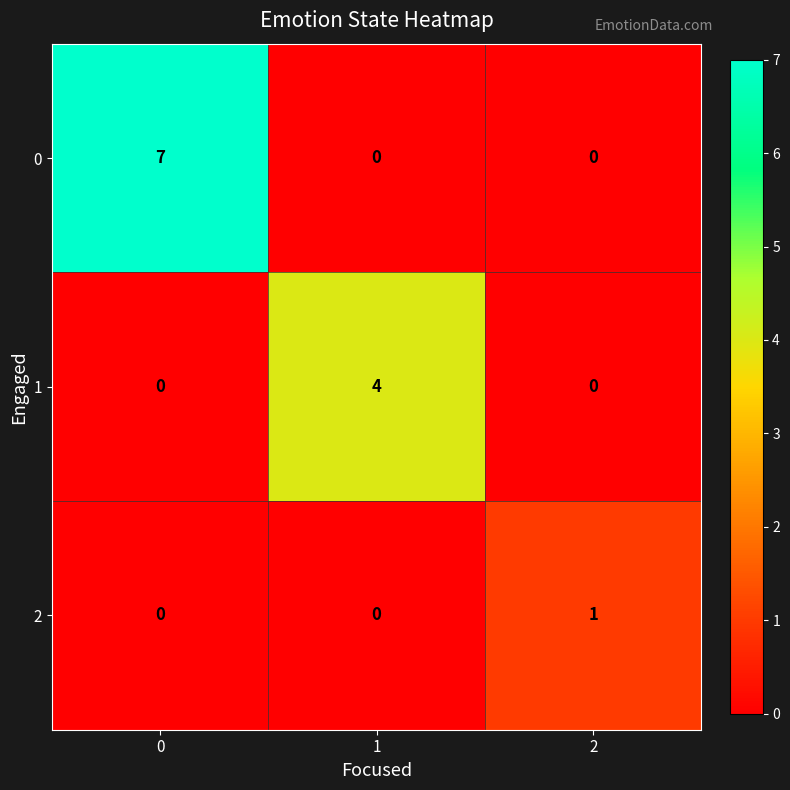

What is the difference between the 0 values at 1 and 0?

7